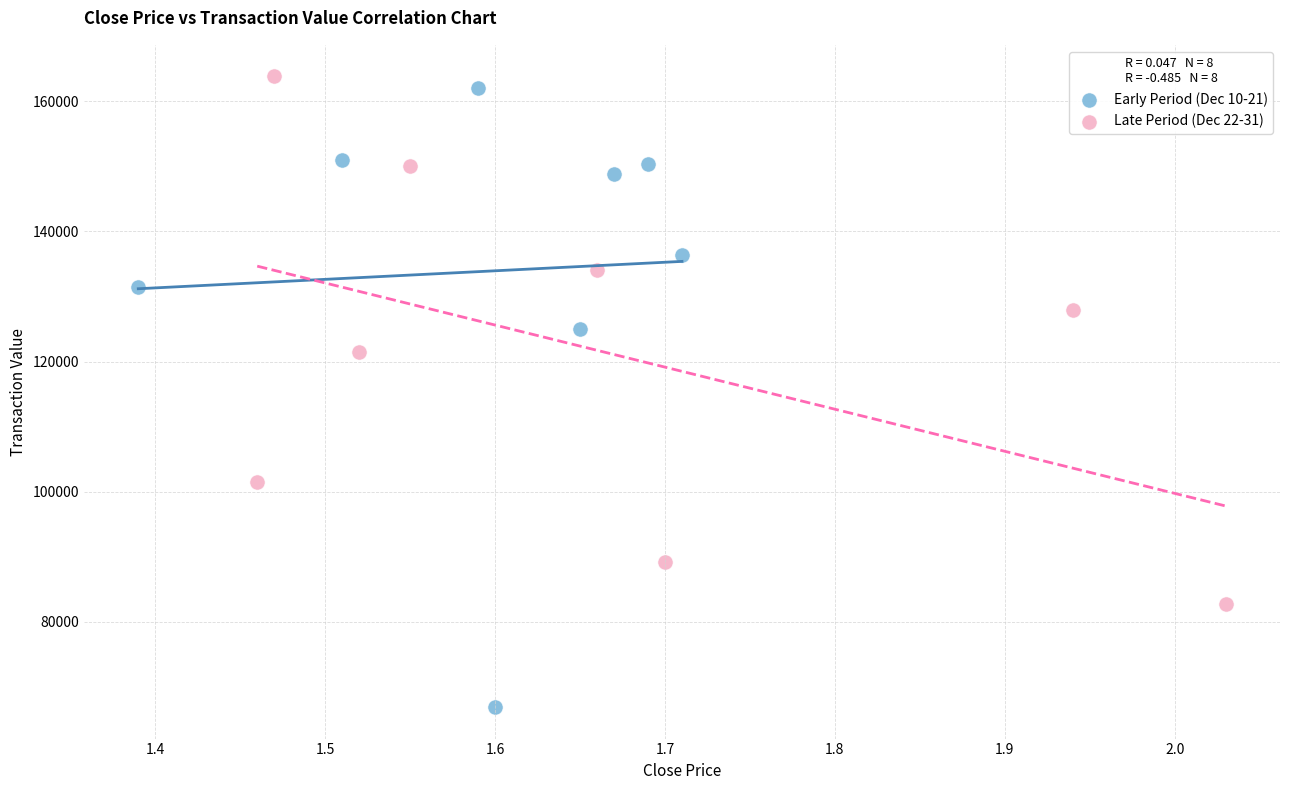

Which series reaches the minimum Y coordinate?

Early Period (Dec 10-21)